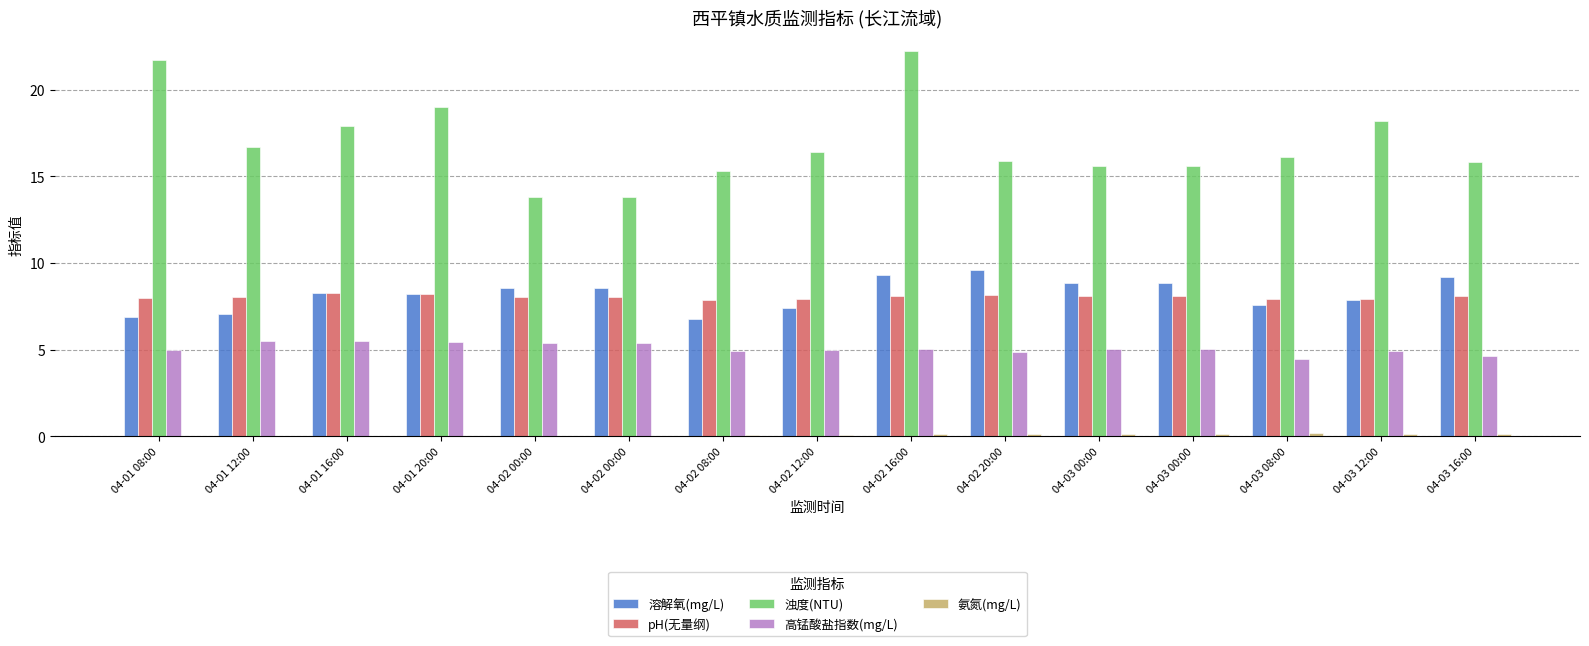

Reading left to right, extract all data points from this chart.

溶解氧(mg/L): 04-01 08:00=6.9	04-01 12:00=7.0	04-01 16:00=8.3	04-01 20:00=8.2	04-02 00:00=8.6	04-02 00:00=8.6	04-02 08:00=6.8	04-02 12:00=7.4	04-02 16:00=9.3	04-02 20:00=9.6	04-03 00:00=8.8	04-03 00:00=8.8	04-03 08:00=7.5	04-03 12:00=7.8	04-03 16:00=9.2
pH(无量纲): 04-01 08:00=8.0	04-01 12:00=8.0	04-01 16:00=8.2	04-01 20:00=8.2	04-02 00:00=8.0	04-02 00:00=8.0	04-02 08:00=7.9	04-02 12:00=7.9	04-02 16:00=8.1	04-02 20:00=8.2	04-03 00:00=8.1	04-03 00:00=8.1	04-03 08:00=7.9	04-03 12:00=7.9	04-03 16:00=8.1
浊度(NTU): 04-01 08:00=21.7	04-01 12:00=16.7	04-01 16:00=17.9	04-01 20:00=19.0	04-02 00:00=13.8	04-02 00:00=13.8	04-02 08:00=15.3	04-02 12:00=16.4	04-02 16:00=22.2	04-02 20:00=15.9	04-03 00:00=15.6	04-03 00:00=15.6	04-03 08:00=16.1	04-03 12:00=18.2	04-03 16:00=15.8
高锰酸盐指数(mg/L): 04-01 08:00=5.0	04-01 12:00=5.5	04-01 16:00=5.5	04-01 20:00=5.5	04-02 00:00=5.4	04-02 00:00=5.4	04-02 08:00=4.9	04-02 12:00=5.0	04-02 16:00=5.0	04-02 20:00=4.8	04-03 00:00=5.0	04-03 00:00=5.0	04-03 08:00=4.5	04-03 12:00=4.9	04-03 16:00=4.7
氨氮(mg/L): 04-01 08:00=0.0	04-01 12:00=0.0	04-01 16:00=0.0	04-01 20:00=0.0	04-02 00:00=0.0	04-02 00:00=0.0	04-02 08:00=0.1	04-02 12:00=0.1	04-02 16:00=0.1	04-02 20:00=0.1	04-03 00:00=0.2	04-03 00:00=0.2	04-03 08:00=0.2	04-03 12:00=0.2	04-03 16:00=0.1